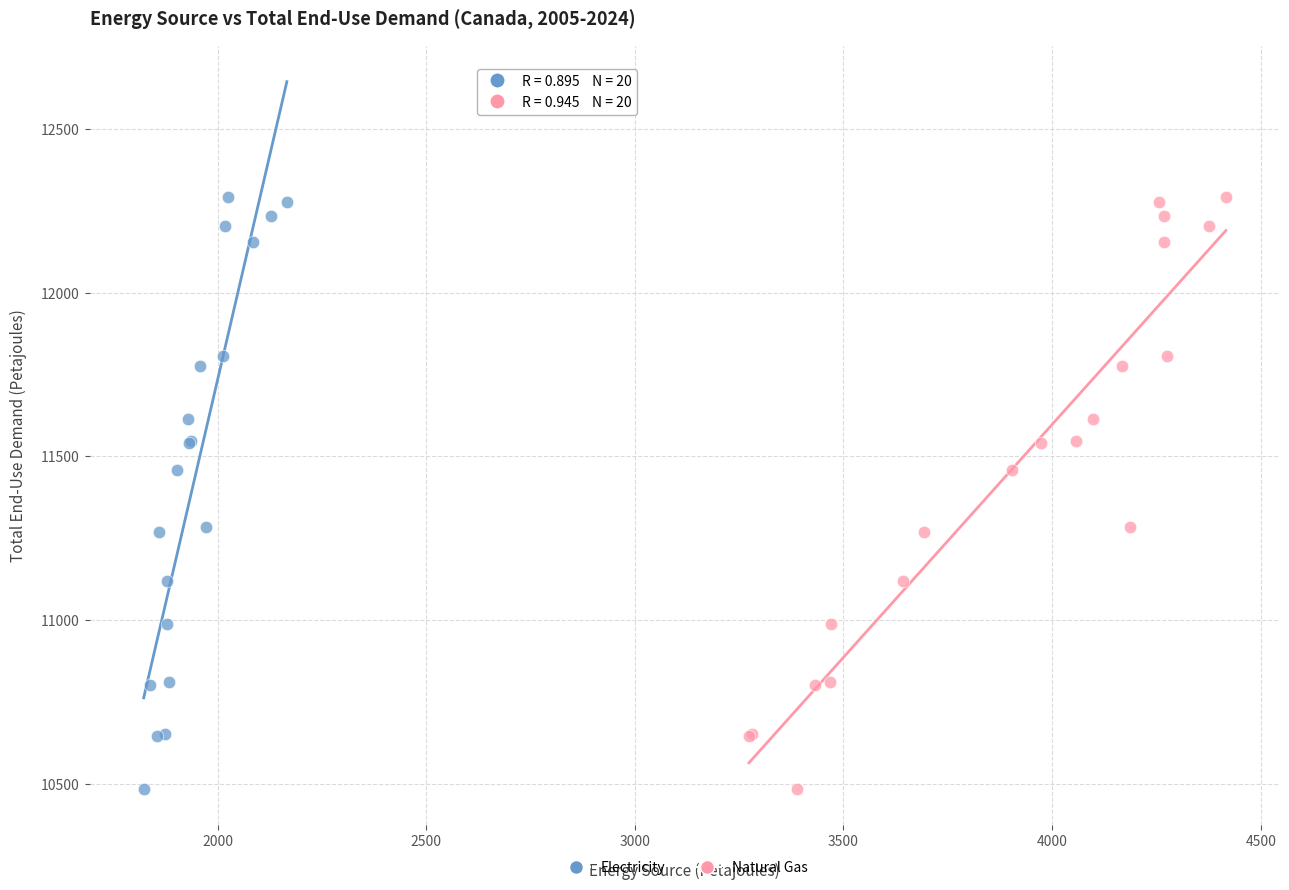

What are all the series names shown in the legend?

Electricity, Natural Gas